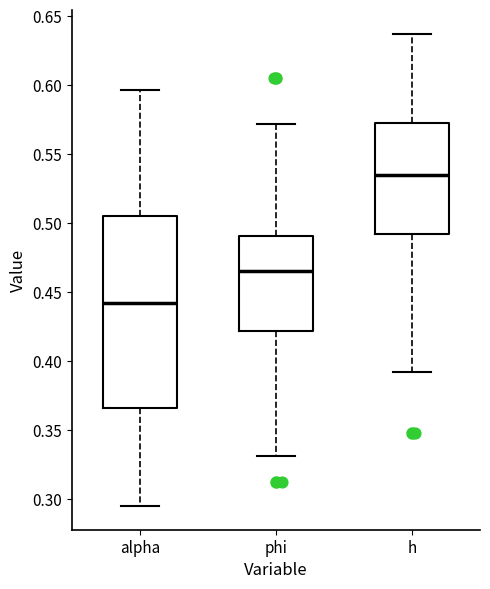

Which box is the tallest, from its lower edge to its upper edge?

alpha